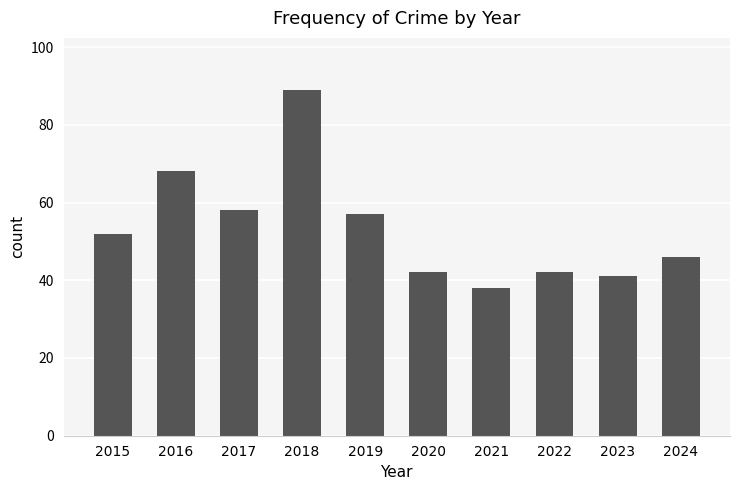

Between 2023 and 2020, which is larger?

2020